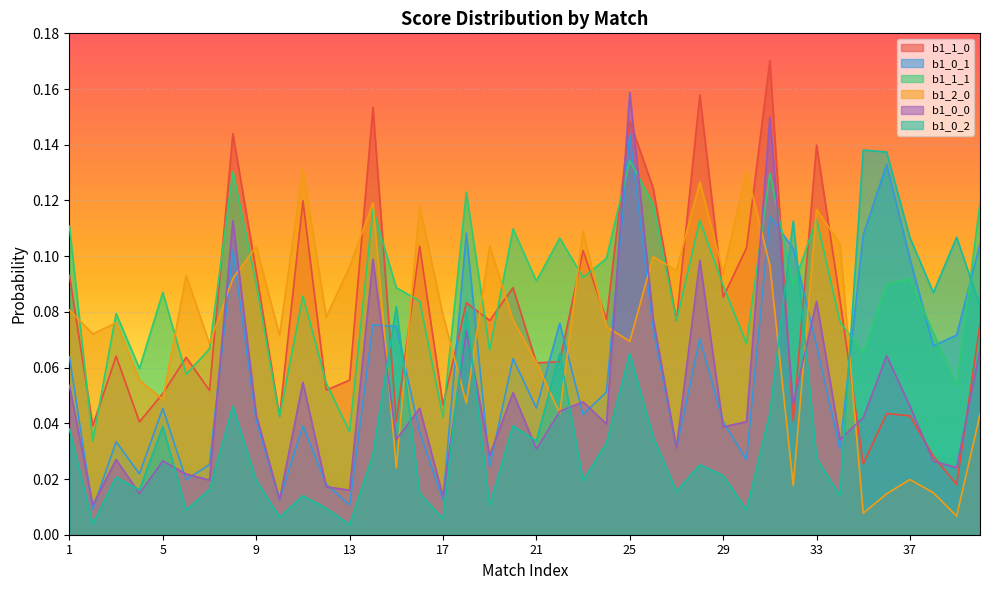

What are all the series names shown in the legend?

b1_1_0, b1_0_1, b1_1_1, b1_2_0, b1_0_0, b1_0_2